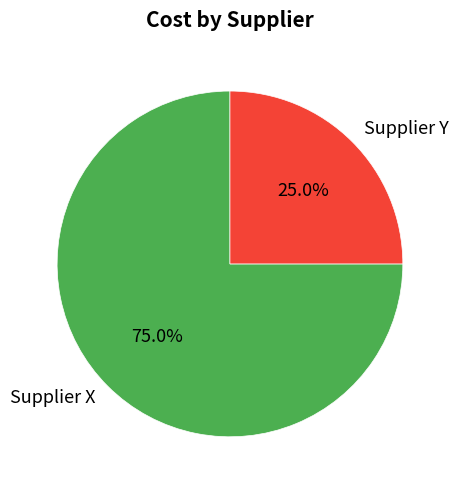

Which slice represents more than half of the pie?

Supplier X